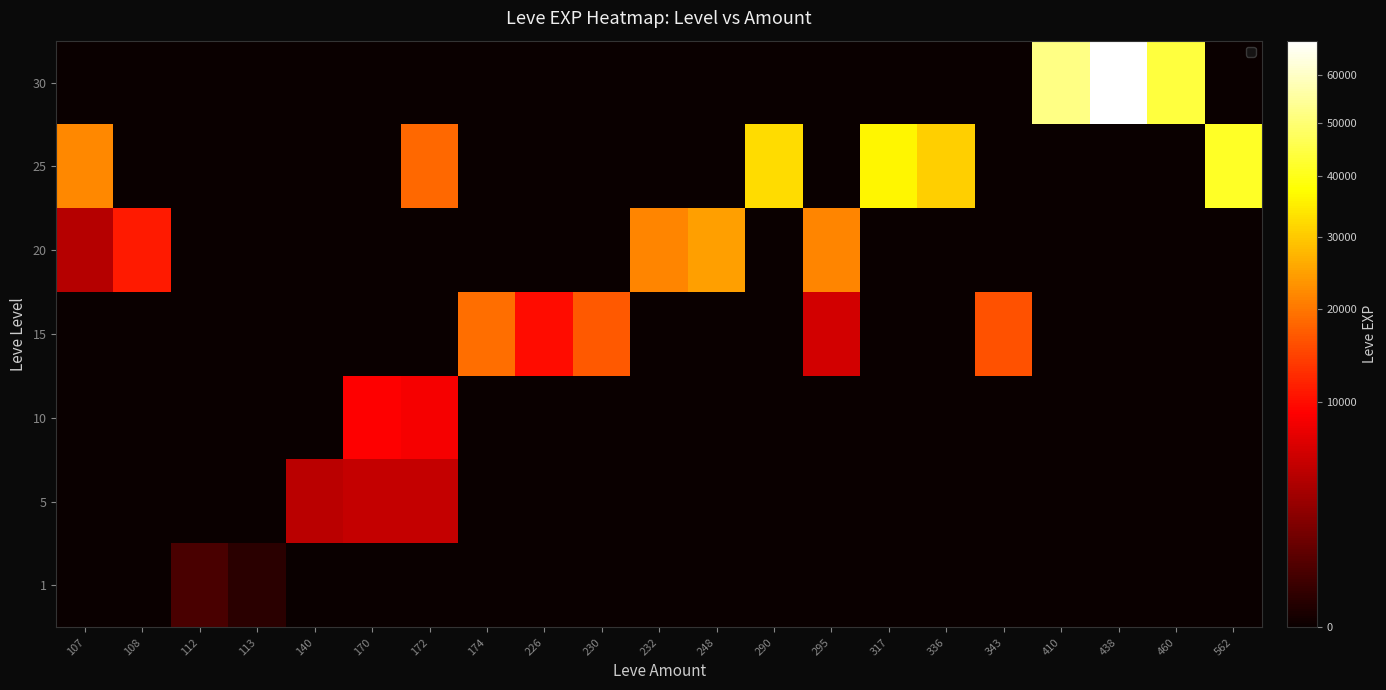

Which series has the largest total across all categories?

25